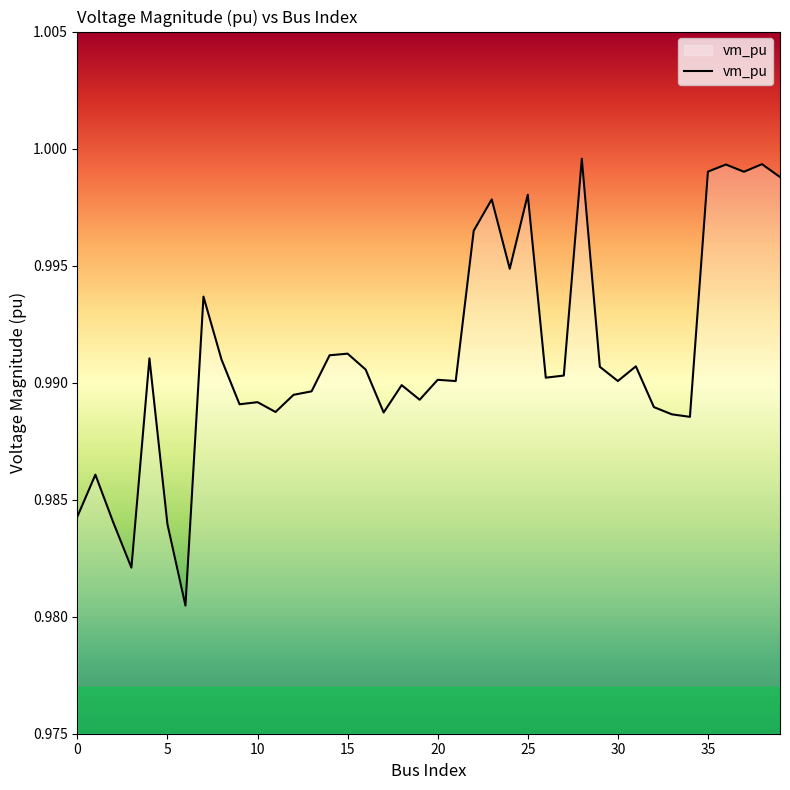

What is the average value?

1.0